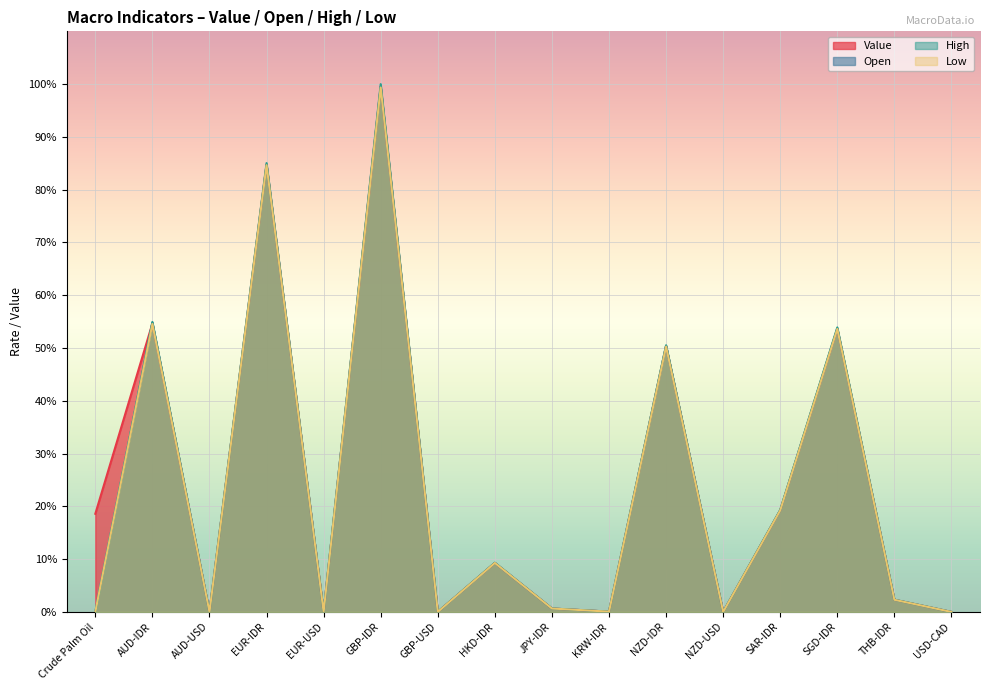

What value does the High series have at KRW-IDR?

0.1